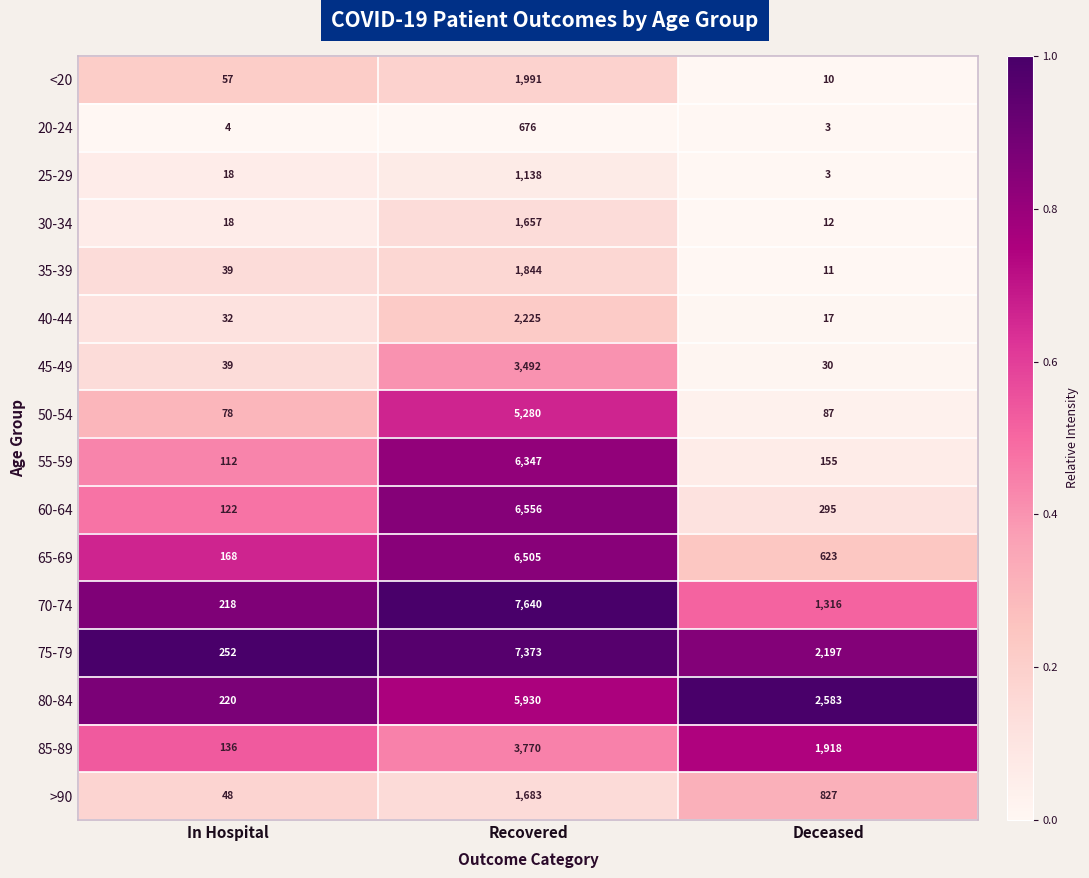

What is the smallest value displayed?

3